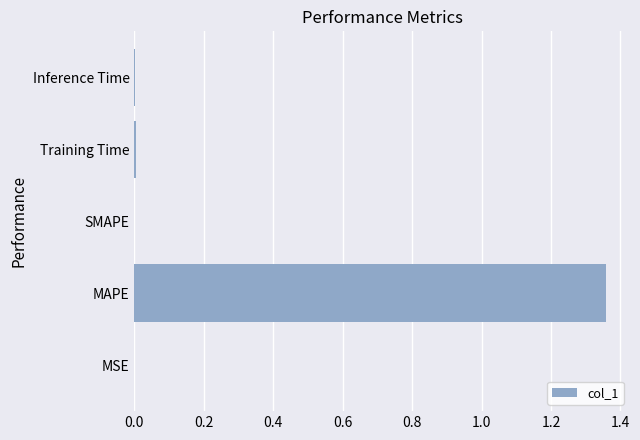

Which has a higher value, MAPE or Inference Time?

MAPE